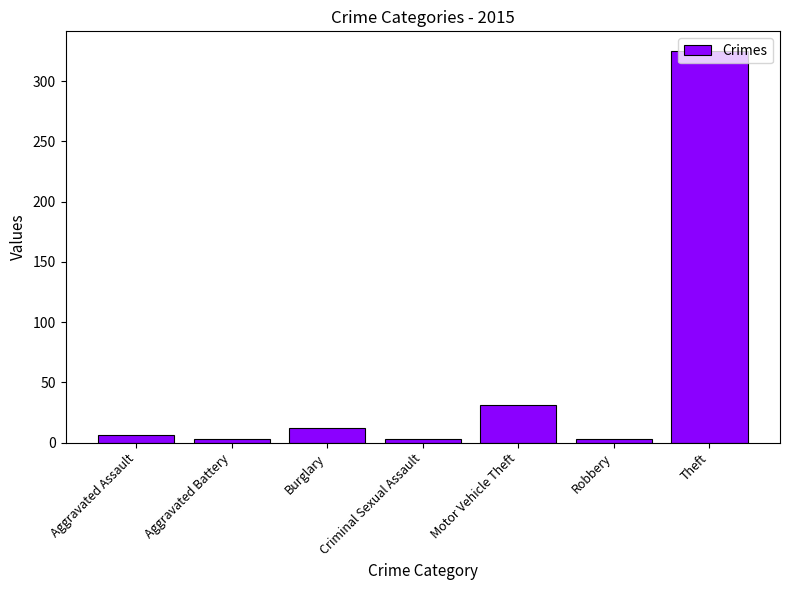

What is the value of the 5th bar from the left?

31